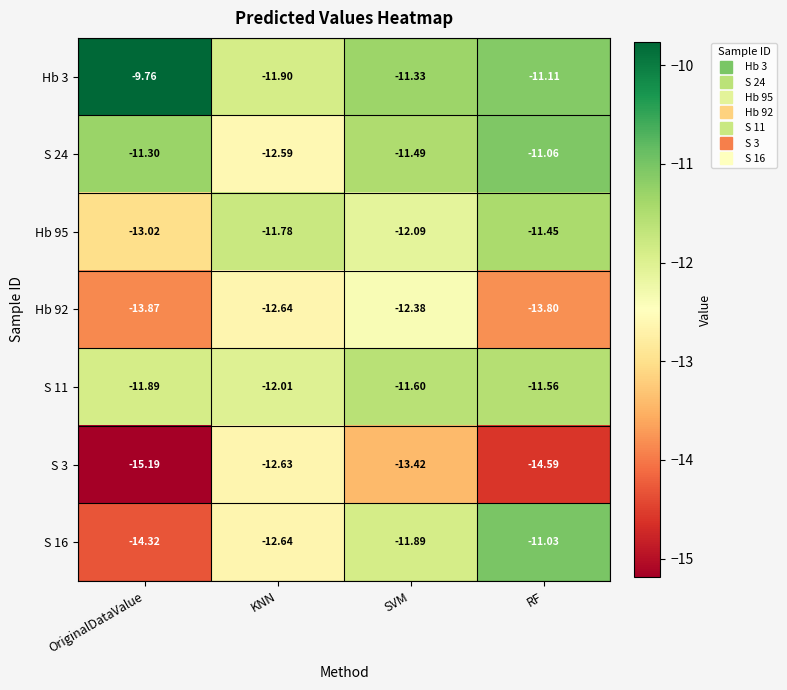

At which category is the sum across all series the highest?

SVM